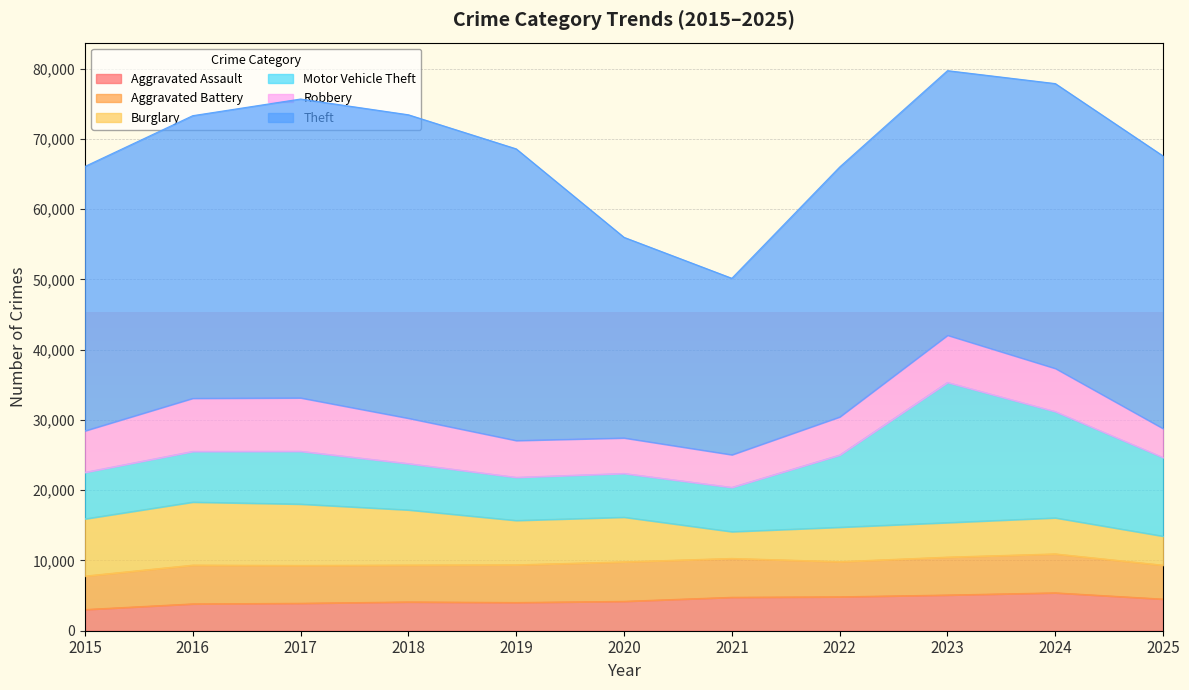

At which category is the sum across all series the highest?

2023